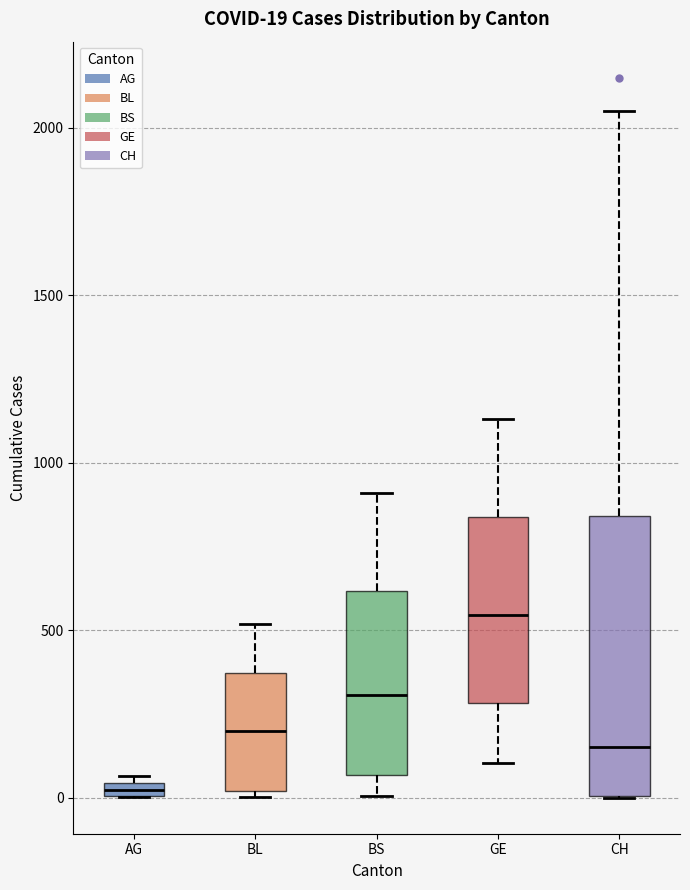

Comparing the boxes themselves (not the whiskers), which one is the tallest?

CH